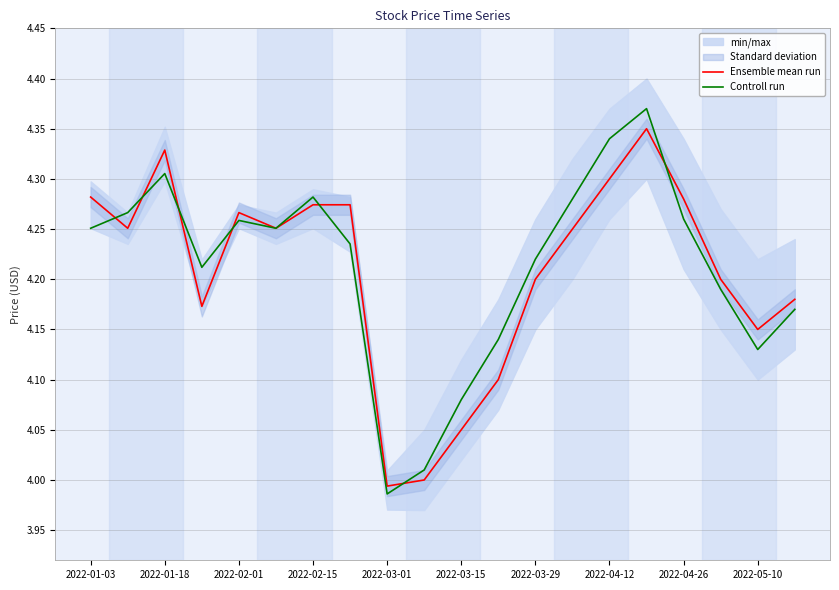

Is it true that Controll run equals 6.3 at 2022-03-01?

False